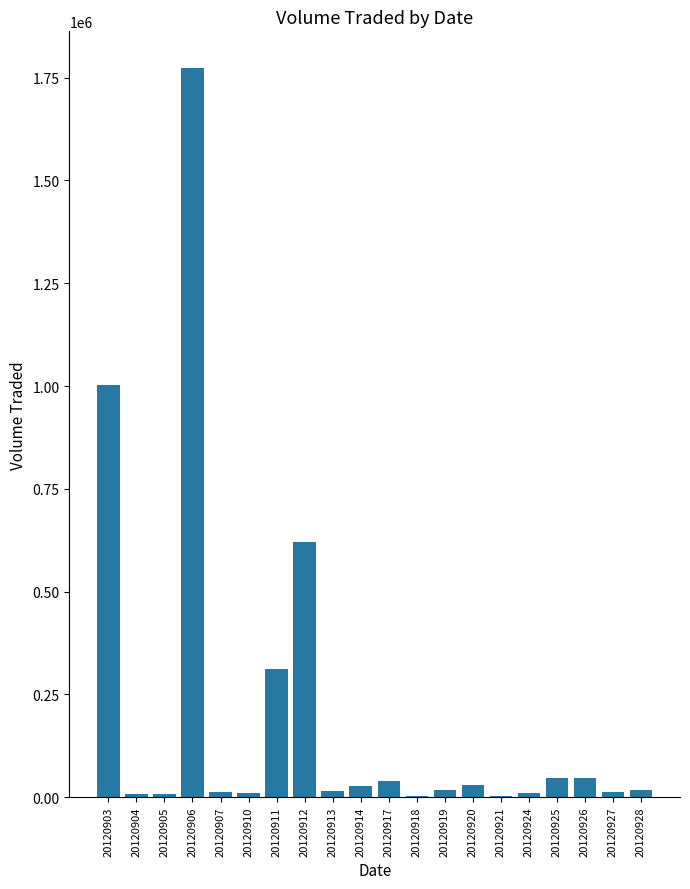

Which label corresponds to the largest value in the chart?

20120906